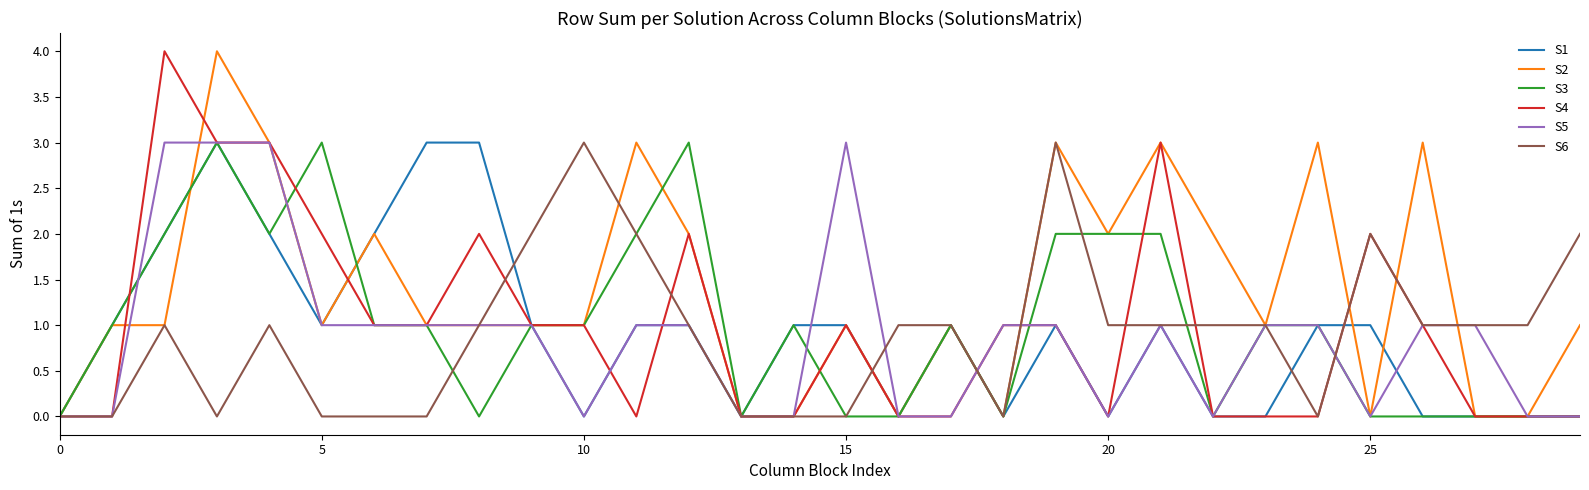

Is this an area chart (filled region under the line)?

No